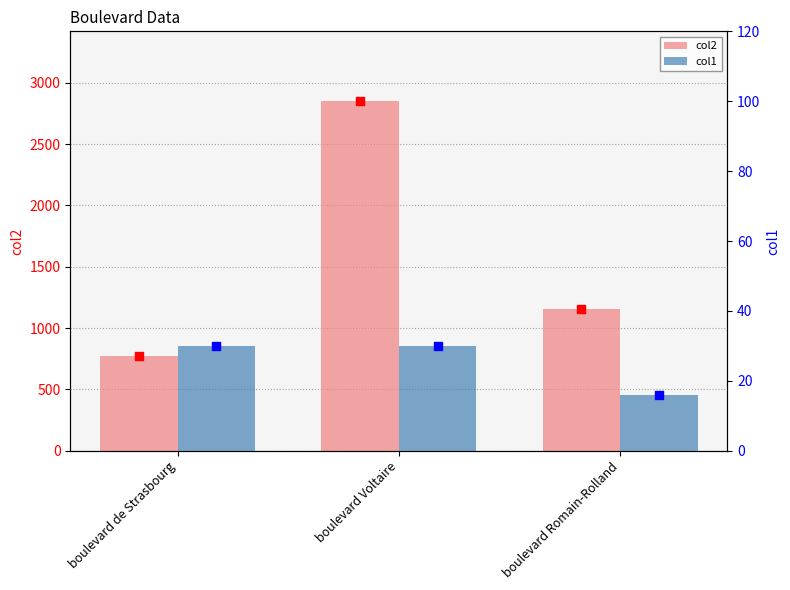

Which series has the widest spread of Y values?

col2